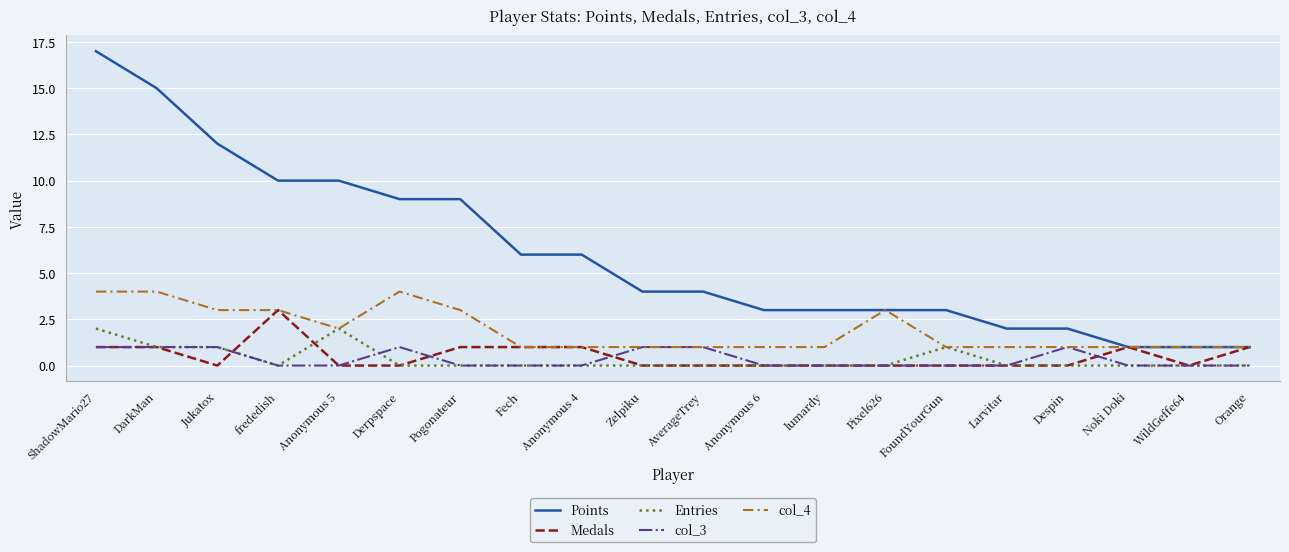

What is the difference between the second highest and second lowest values in the col_3 series?

1